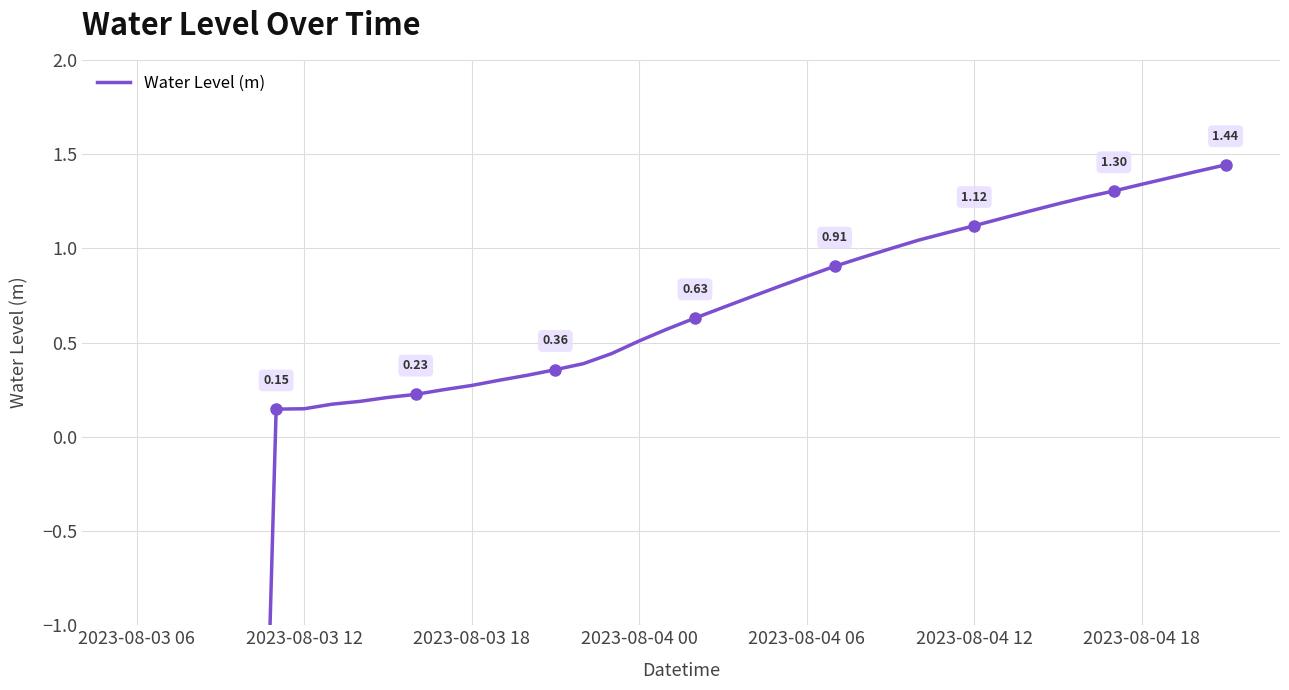

What is the difference between the second highest and second lowest values?

6.5